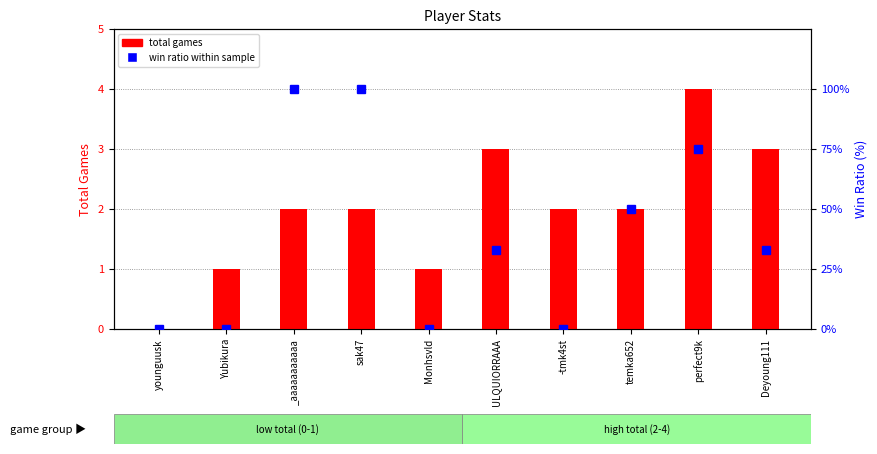

Where does the total games series first go above 2?

ULQUIORRAAA